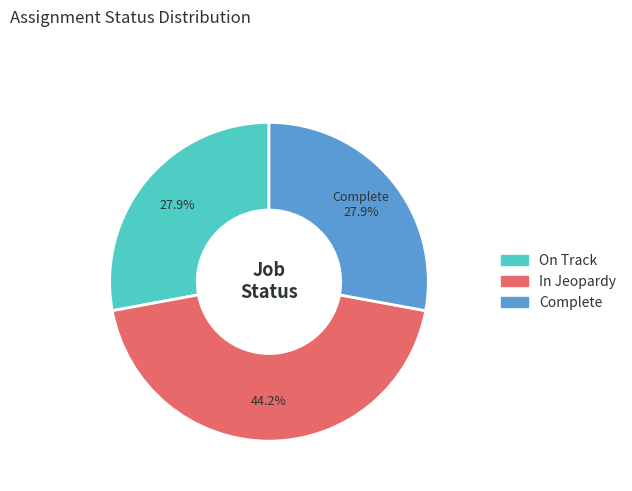

To the nearest percent, what is the difference between the In Jeopardy and On Track slice percentages?

16%